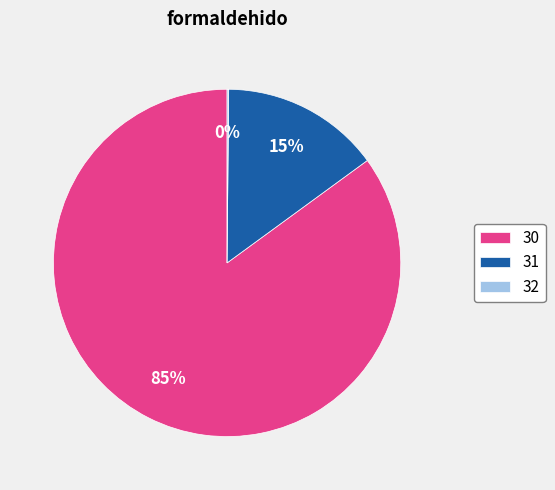

True or false: 31 accounts for 27% of the total.

False